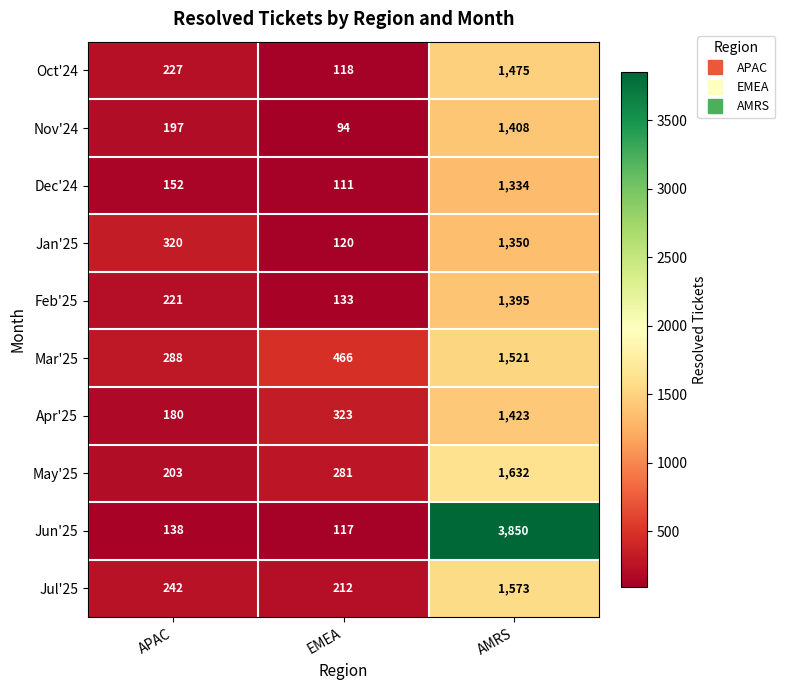

Which series changed the most between EMEA and AMRS?

Jun'25